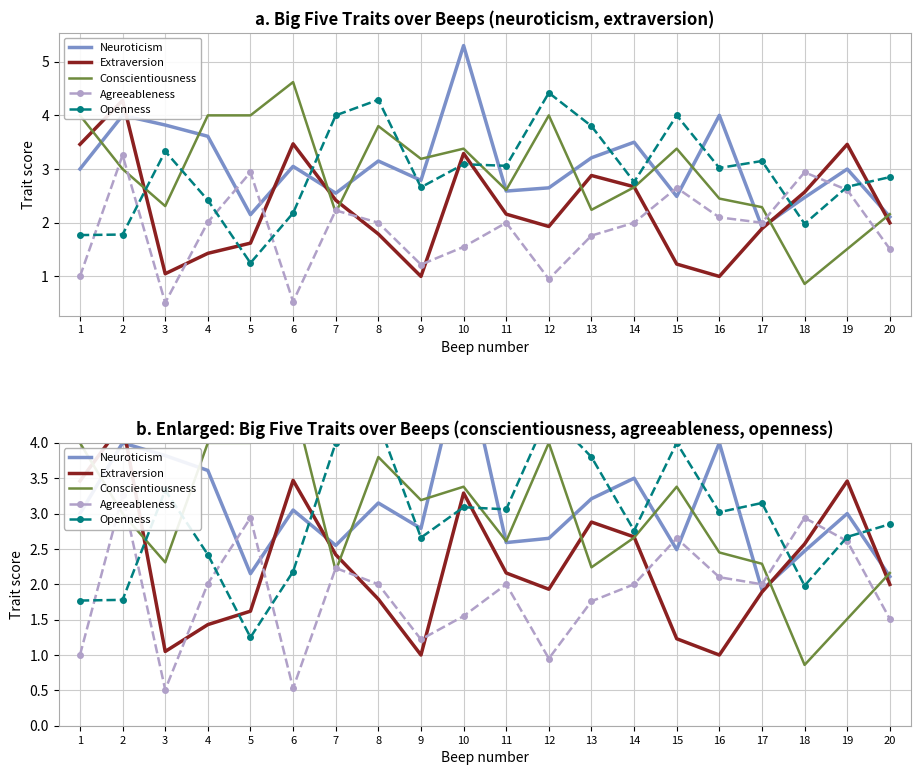

The Agreeableness series shows 1.0 at 14. True or false?

False